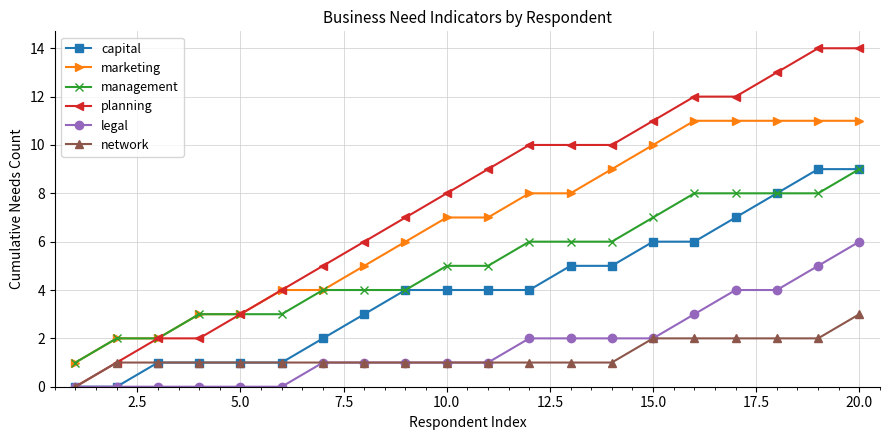

Which series has the widest spread of values?

planning